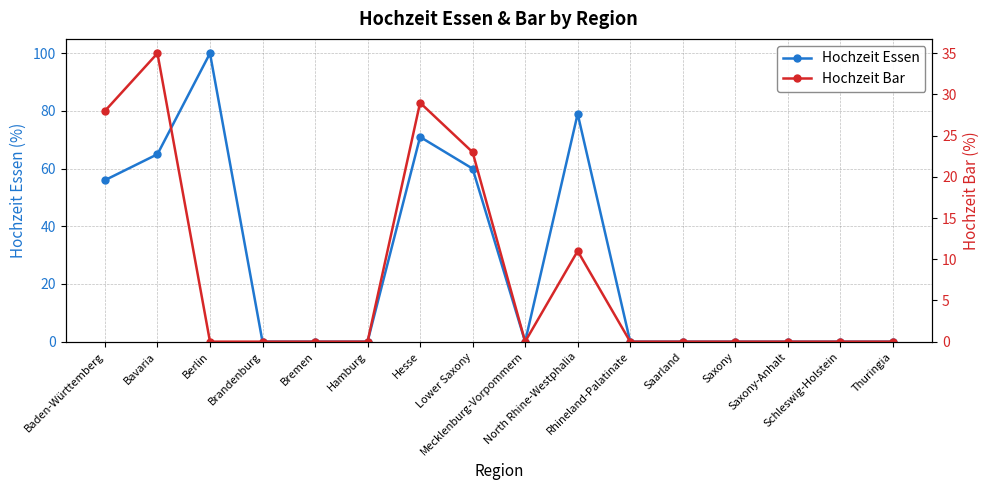

The value of Hochzeit Essen at Lower Saxony is 60. True or false?

True